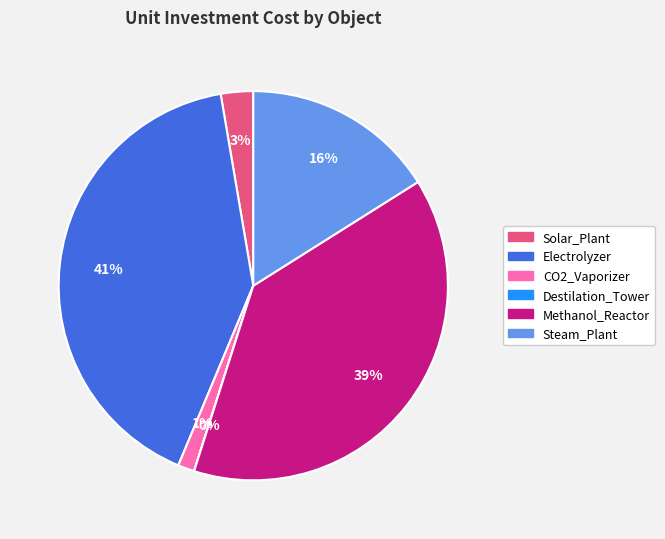

True or false: Solar_Plant accounts for 8% of the total.

False